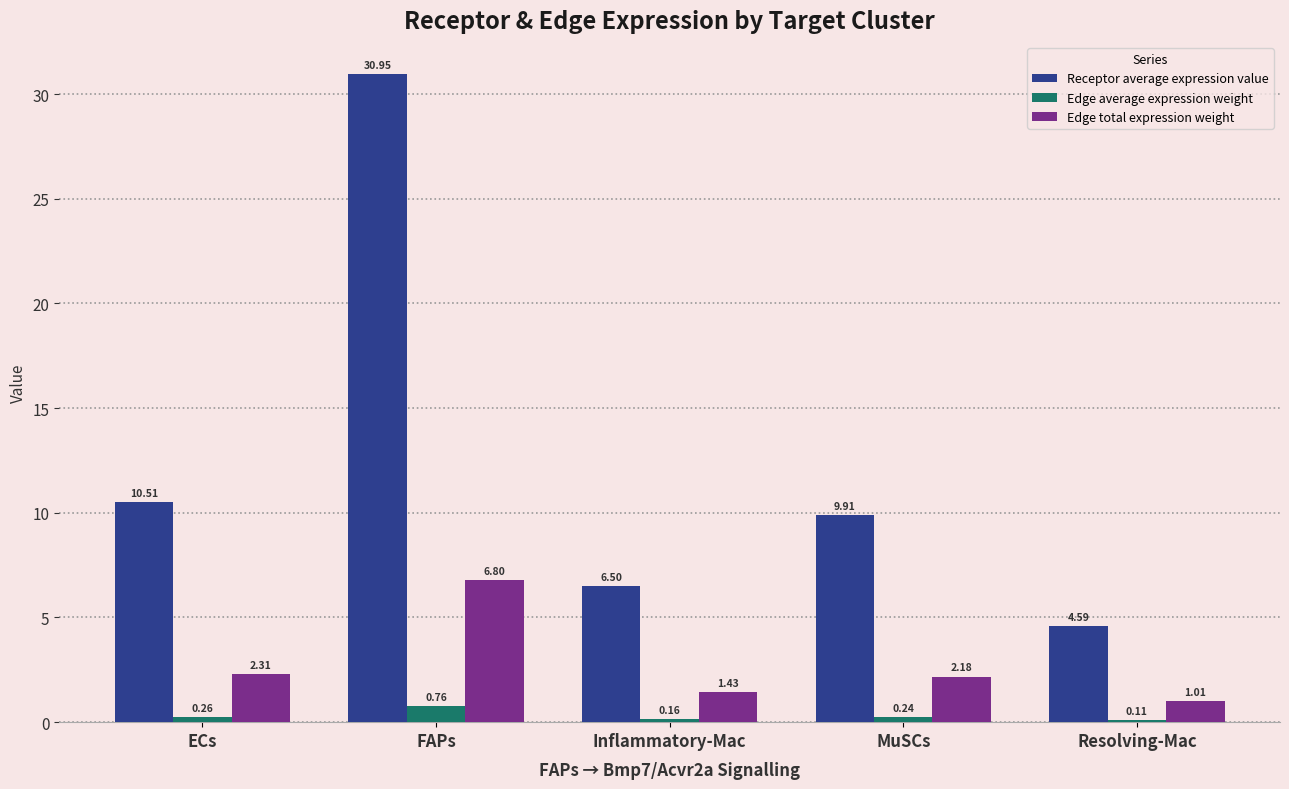

What position from the right is FAPs?

4